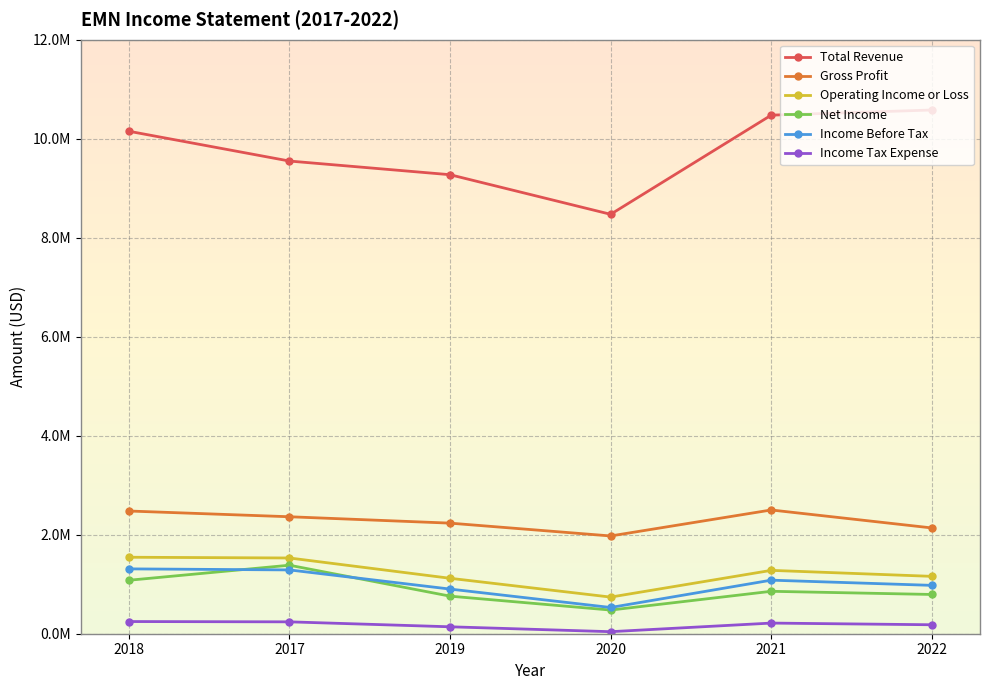

What are all the series names shown in the legend?

Total Revenue, Gross Profit, Operating Income or Loss, Net Income, Income Before Tax, Income Tax Expense